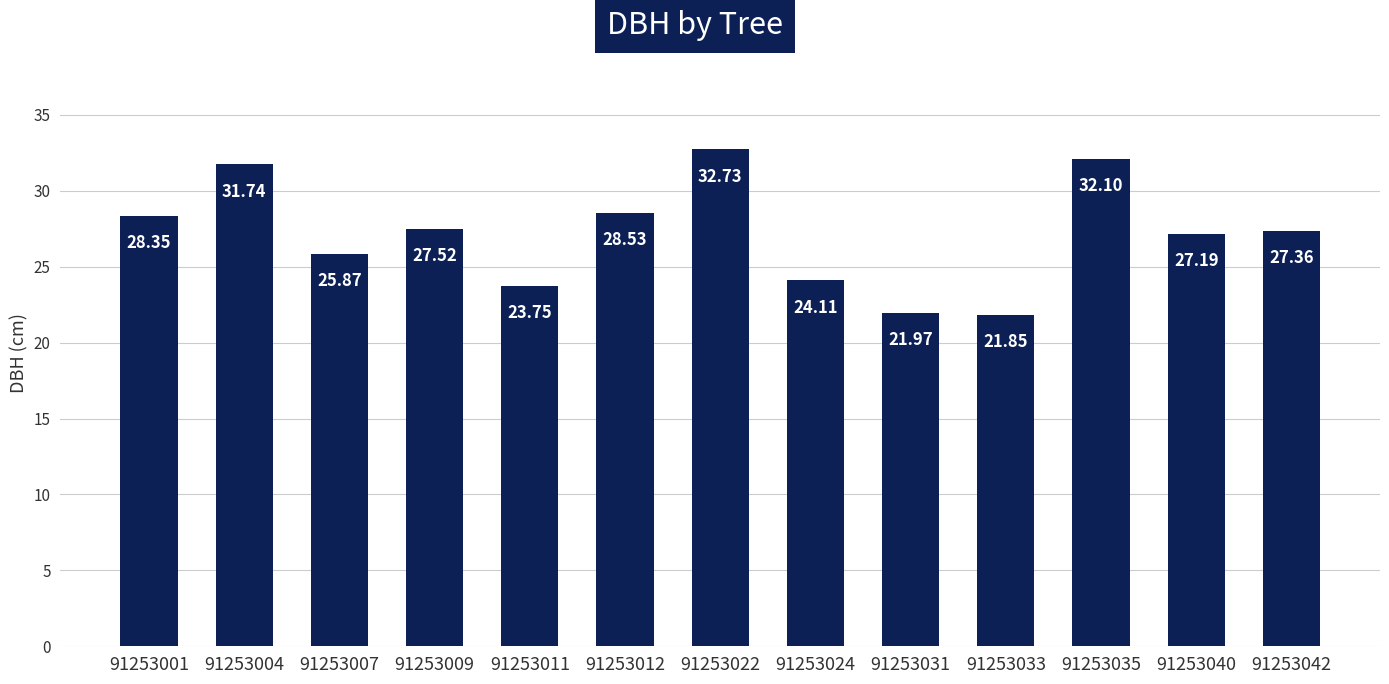

Which category has the lowest value across all series?

91253033